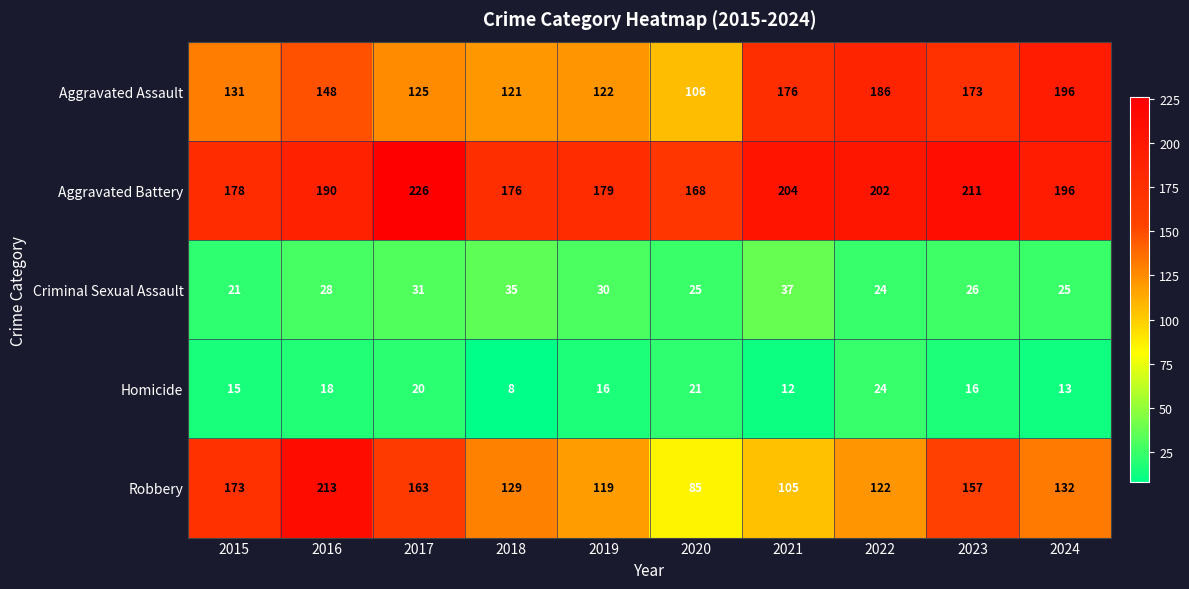

At which category does the chart reach its peak across all series?

2017